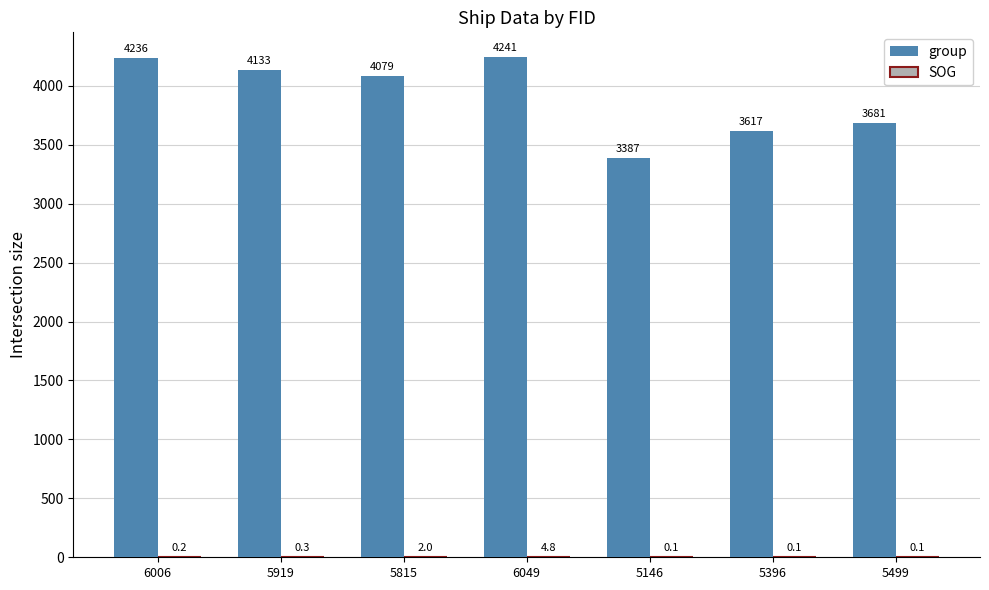

What is the sum of all group values?

27374.0